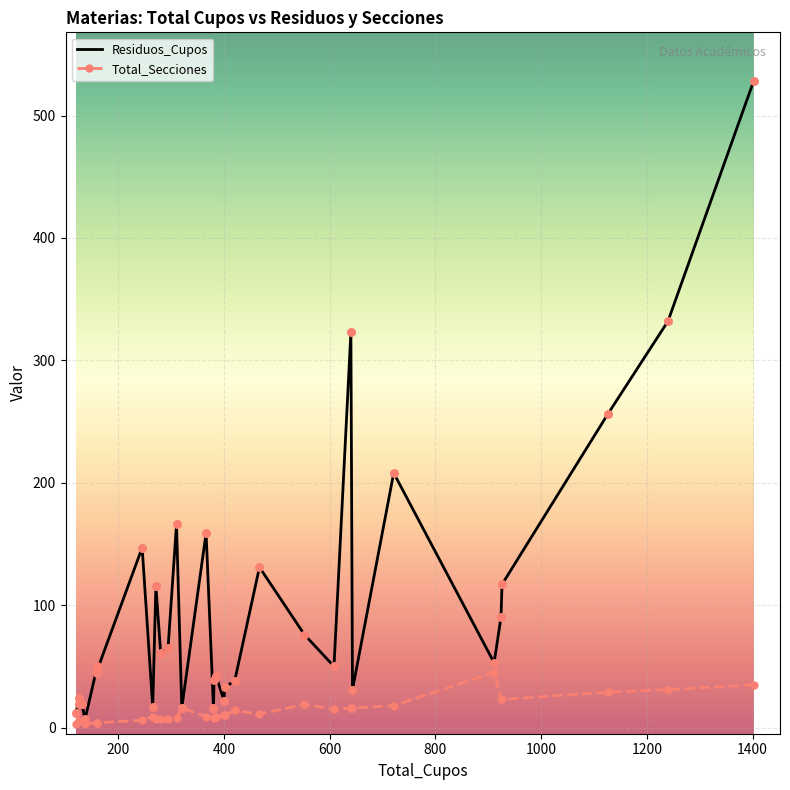

Which series has the largest total across all categories?

Residuos_Cupos